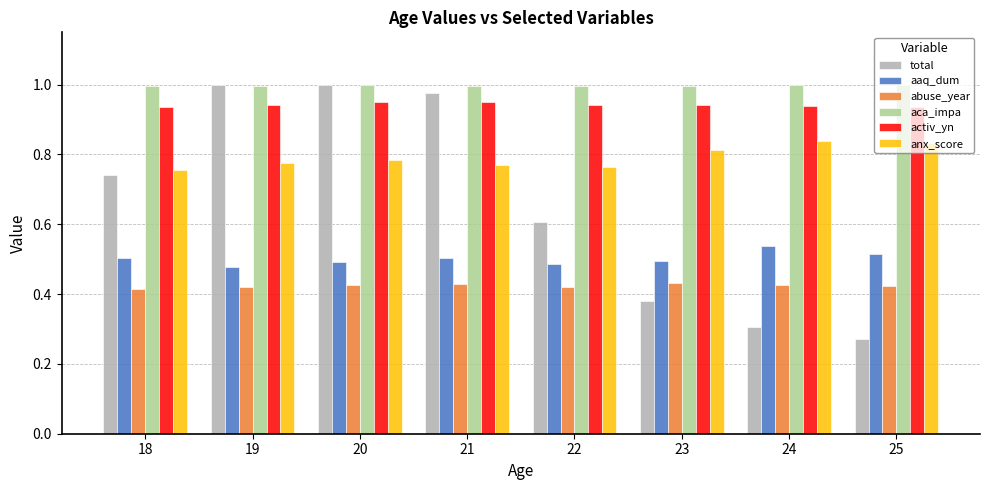

Which series changed the most between 18 and 21?

total